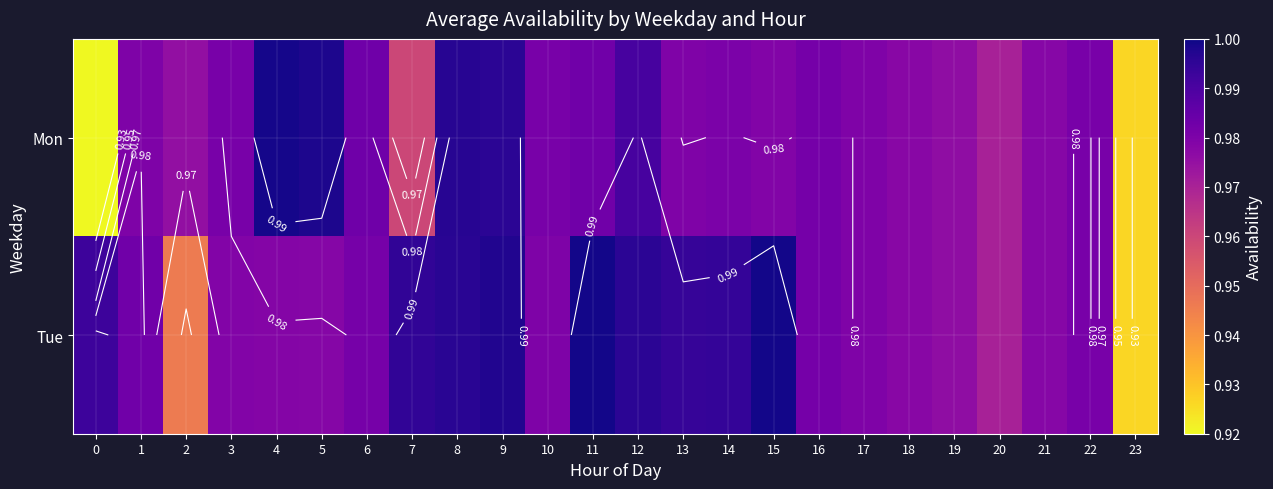

List the series in order of their peak value, lowest first.

Mon, Tue